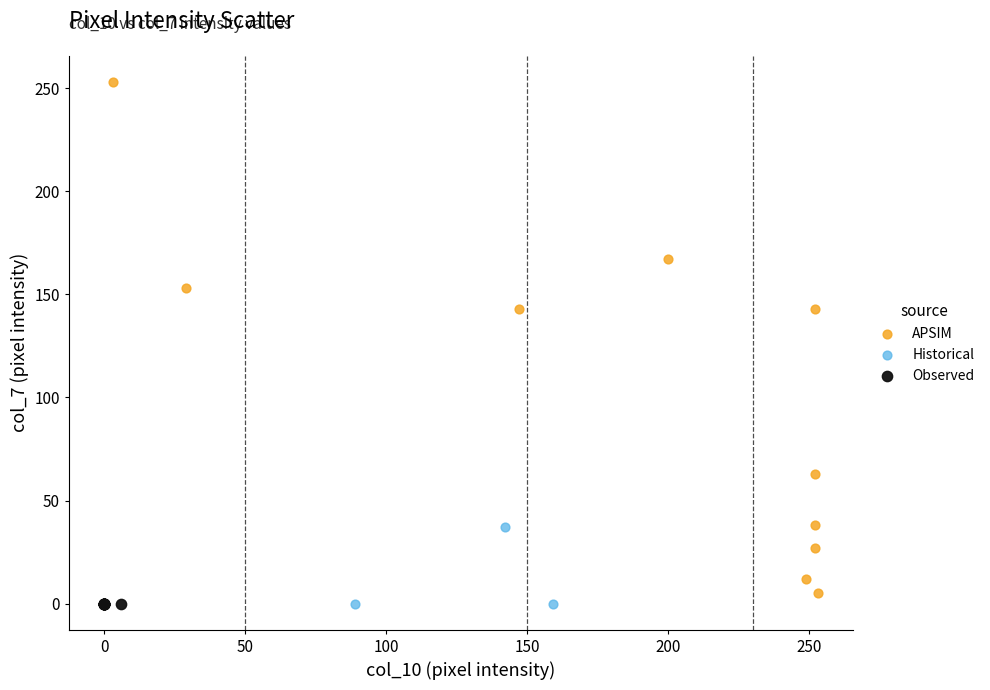

Which series reaches the maximum Y coordinate?

APSIM